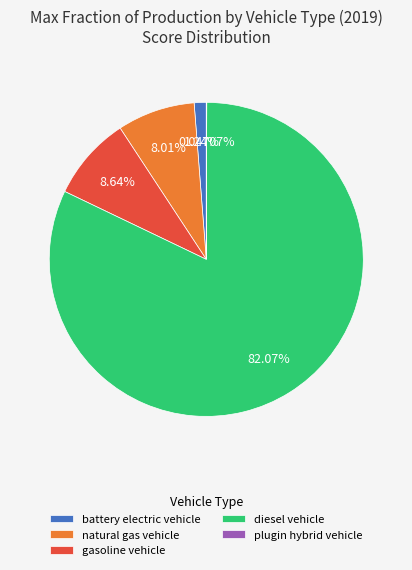

Does battery electric vehicle represent more than half of the total?

No